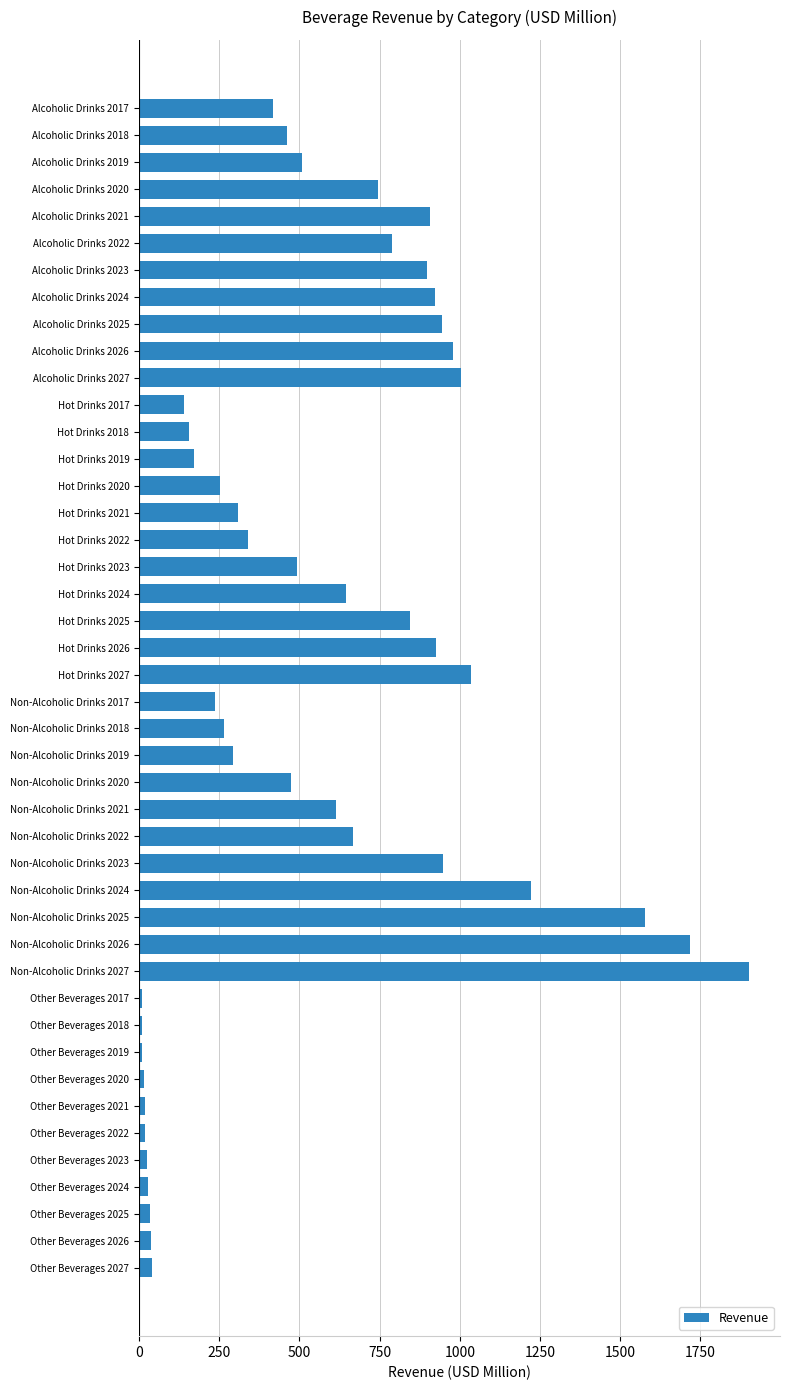

Does the chart contain any negative values?

No